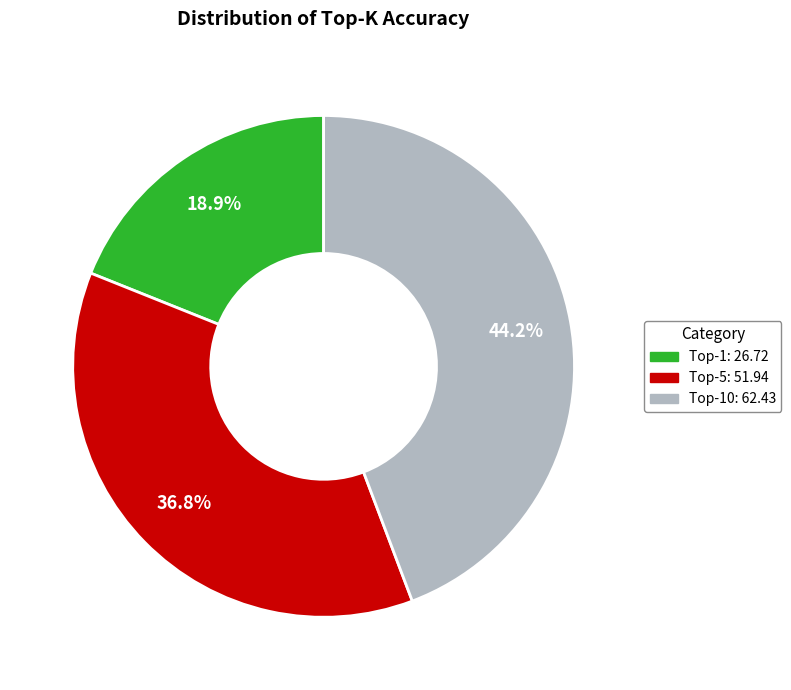

To the nearest percent, what is the difference between the largest and smallest slice percentages?

25%